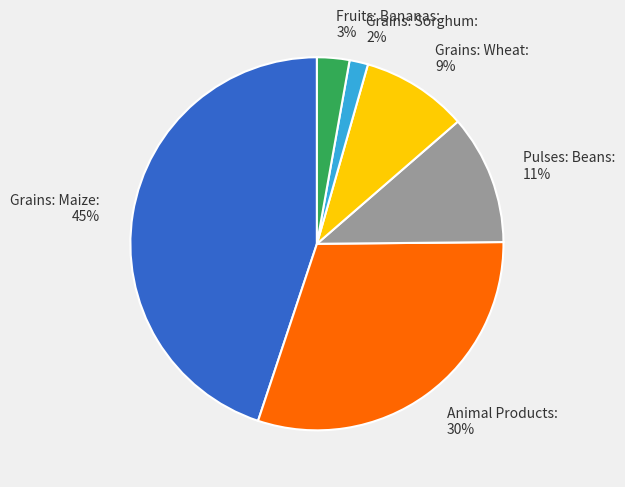

To the nearest percent, what percentage of the pie is Pulses: Beans: 11%?

11%